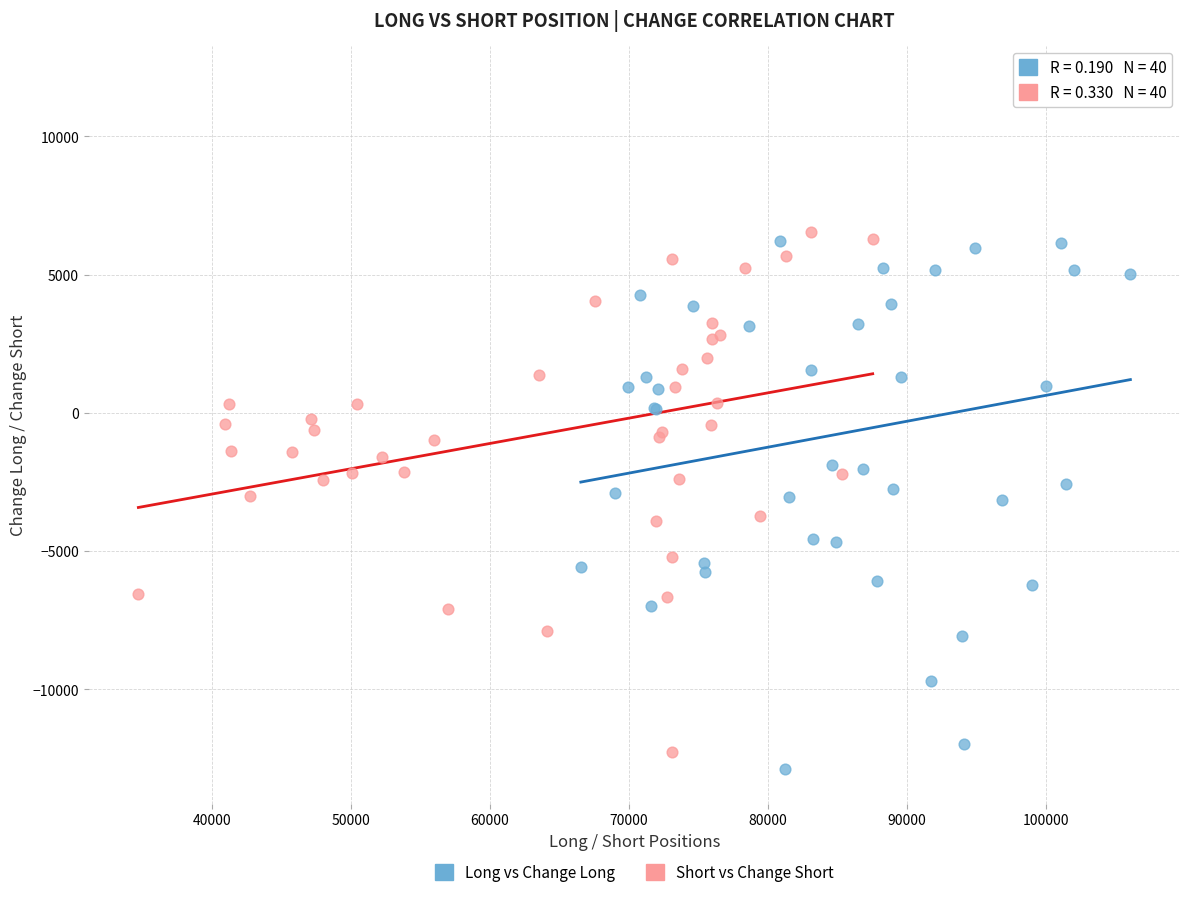

Which series has the widest spread of Y values?

Long vs Change Long